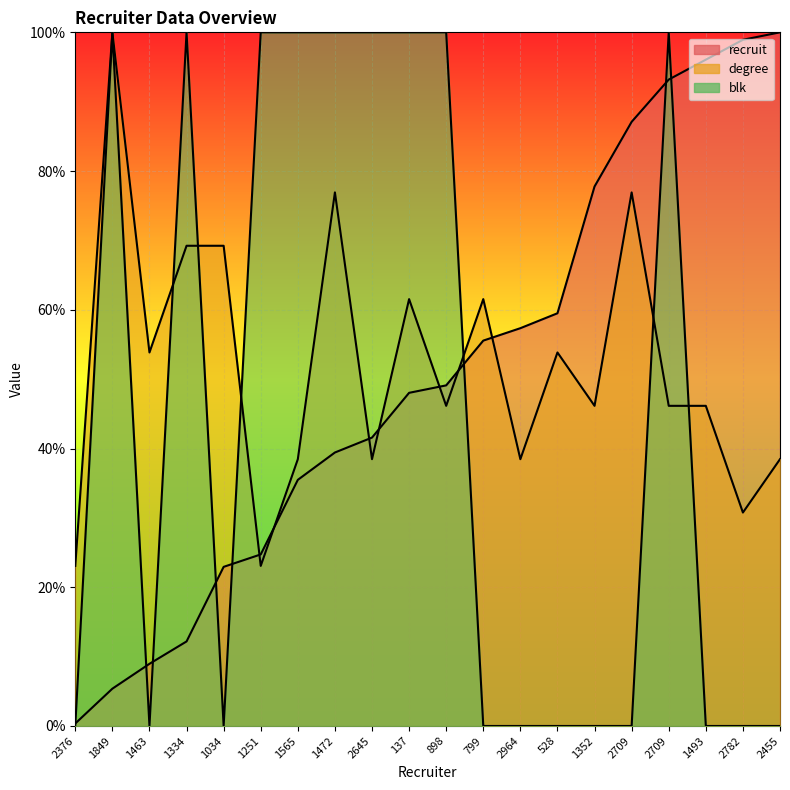

What are all the series names shown in the legend?

recruit, degree, blk